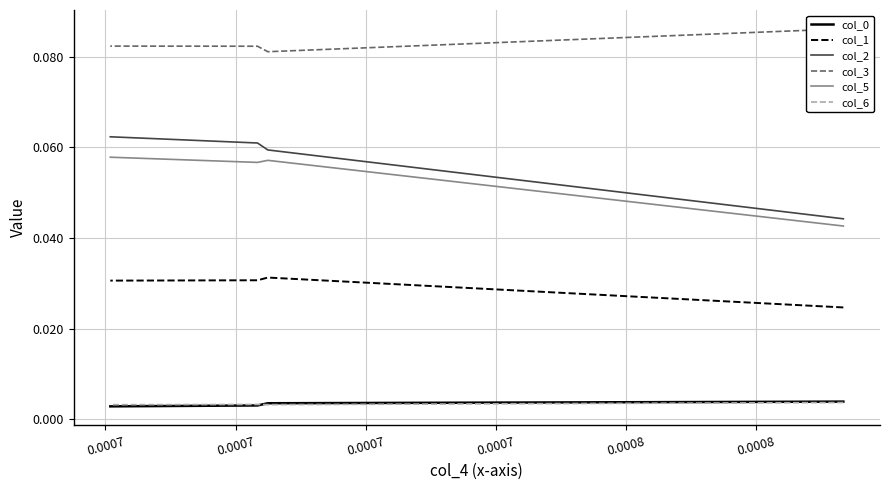

Is the value of col_3 at 0.0007 greater than the value of col_5 at 0.0007?

Yes